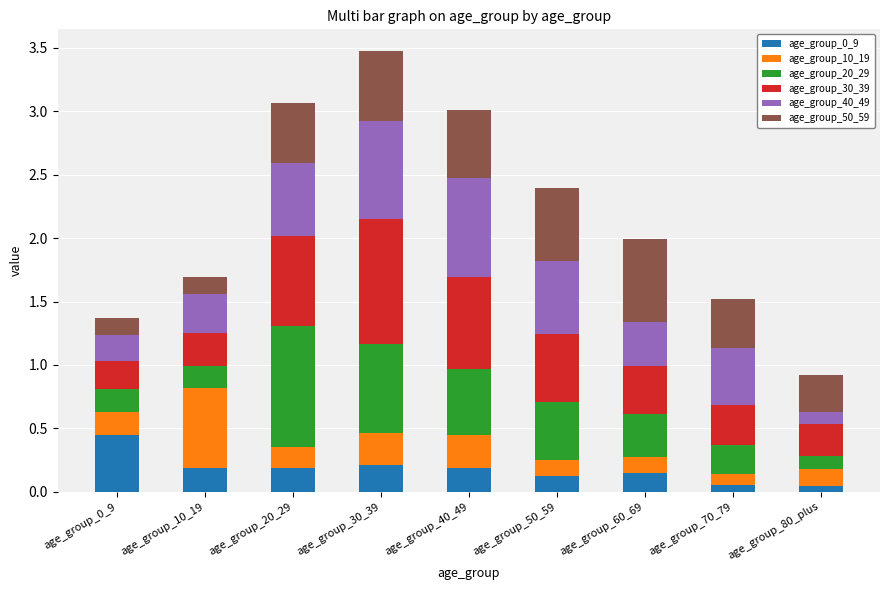

What is the total value across all series at age_group_30_39?

3.5